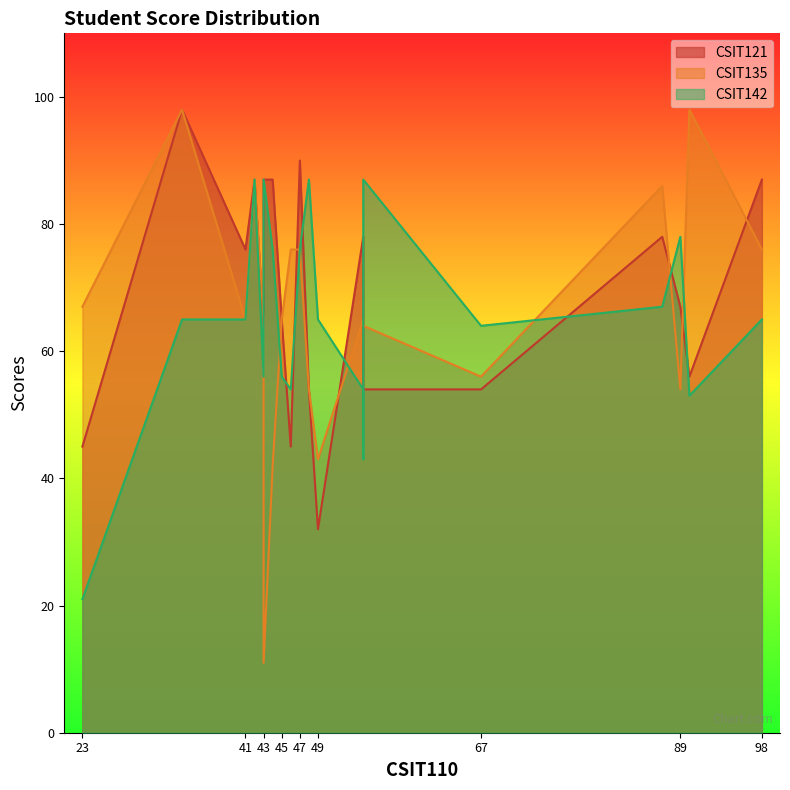

Is the value of CSIT142 at 10 greater than the value of CSIT121 at 0?

No